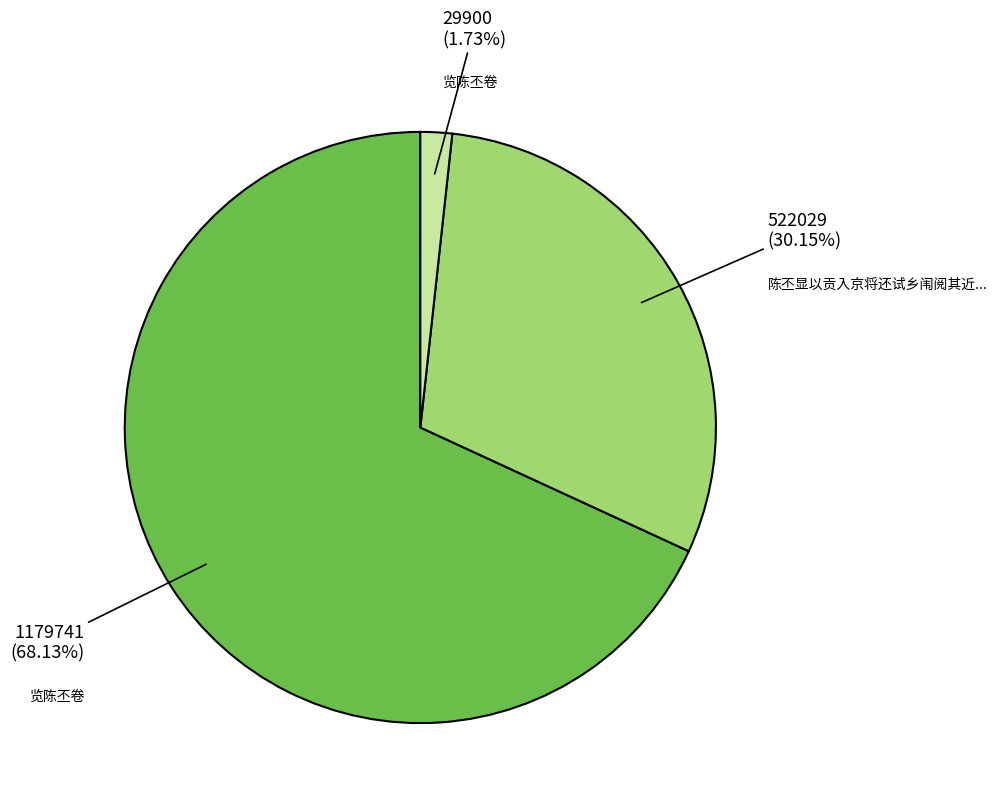

Does any single category account for the majority?

Yes